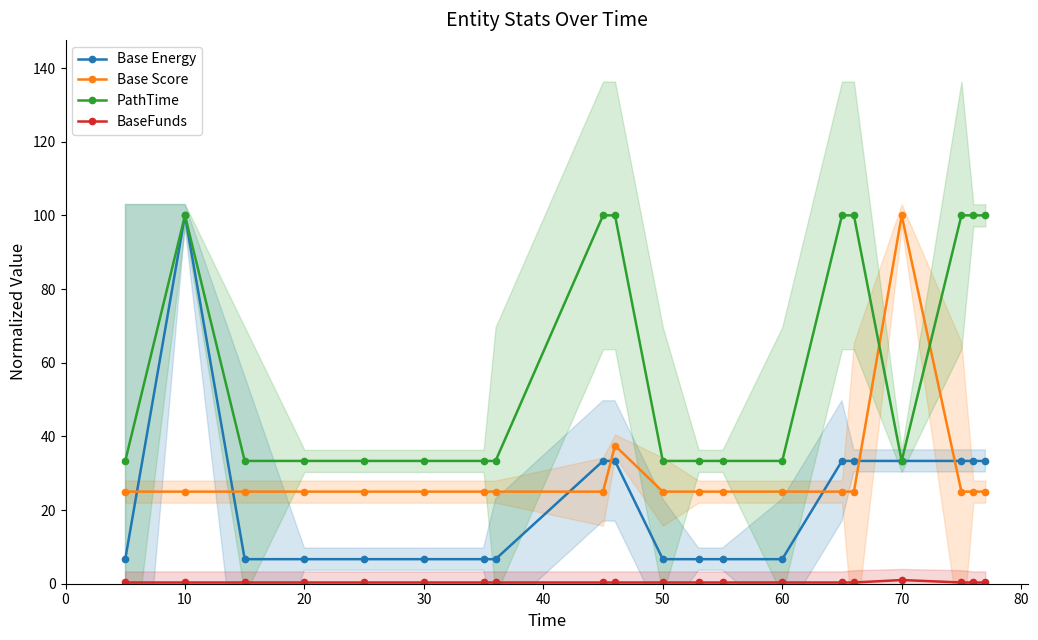

What is the sum of all BaseFunds values?

7.3